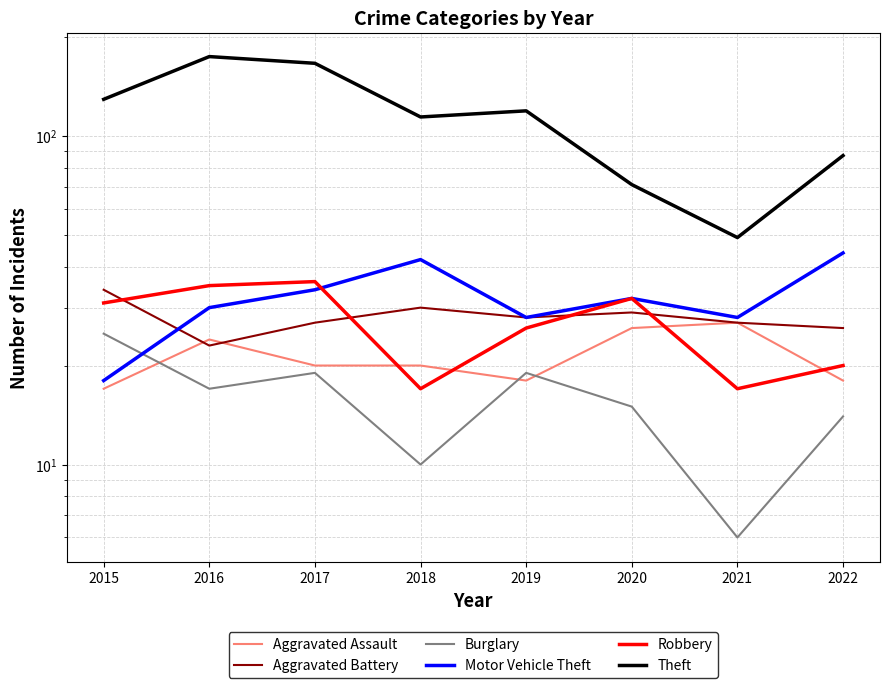

True or false: Theft and Robbery intersect in this chart.

False